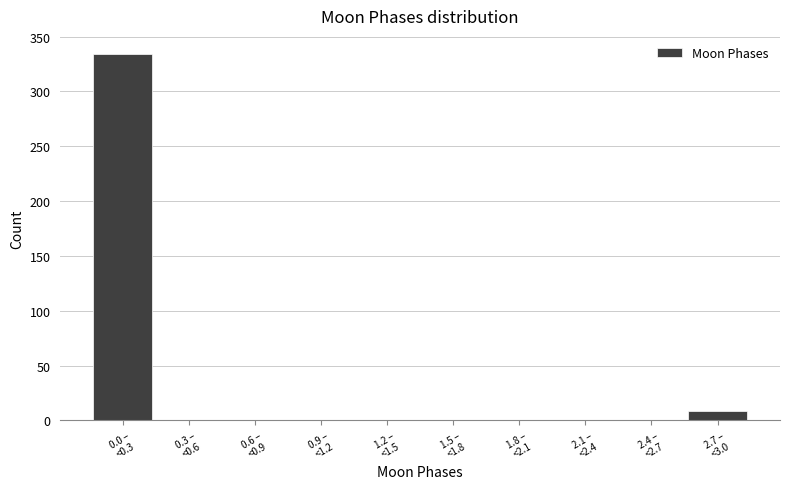

What is the maximum value shown in the chart?

334